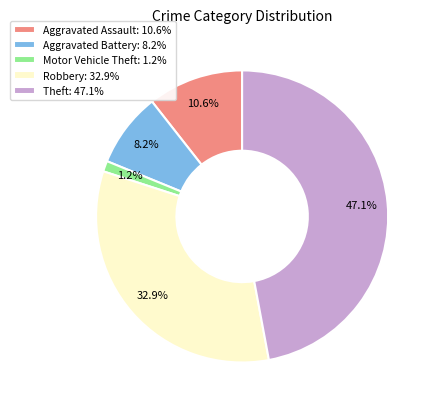

What percentage is NOT represented by Aggravated Assault?

89.4%